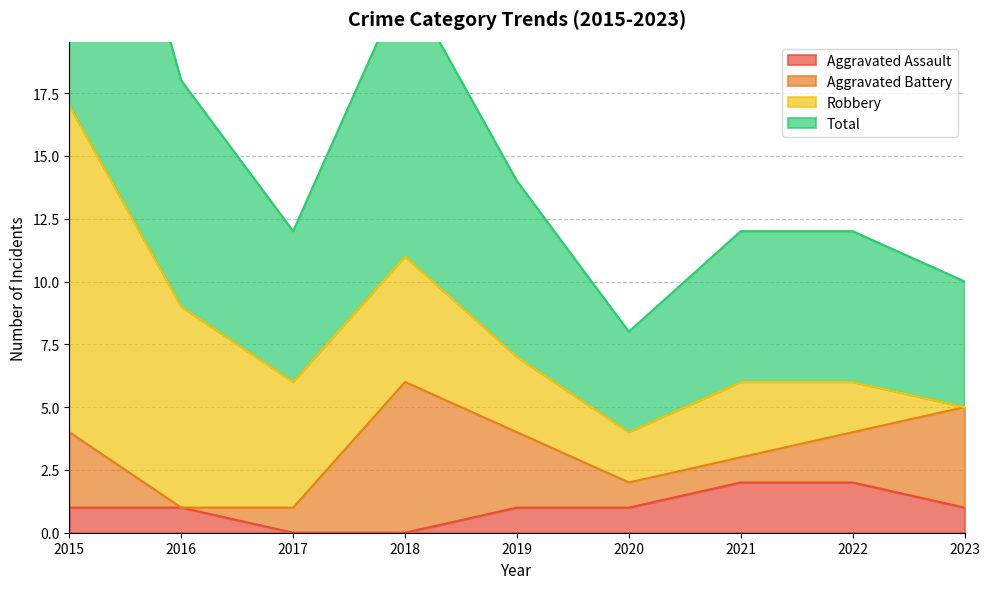

The Aggravated Assault series shows 1 at 2016. True or false?

True